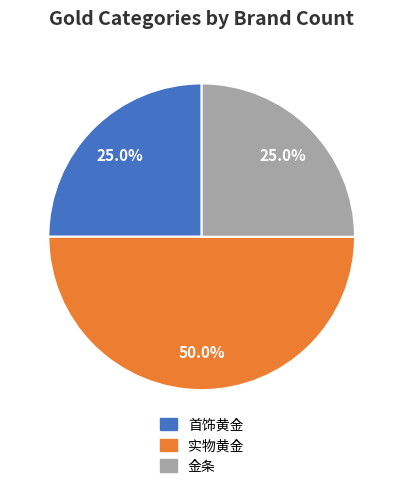

Count the number of slices in the pie.

3